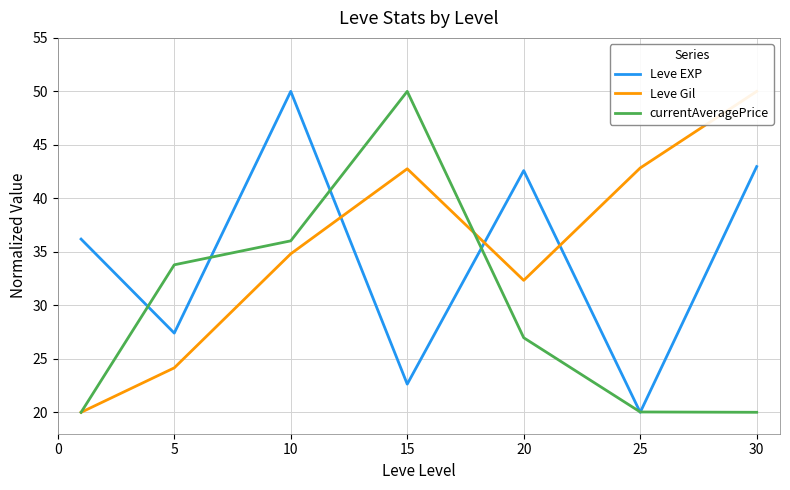

What is the difference between the maximum and second lowest values in the Leve Gil series?

25.8